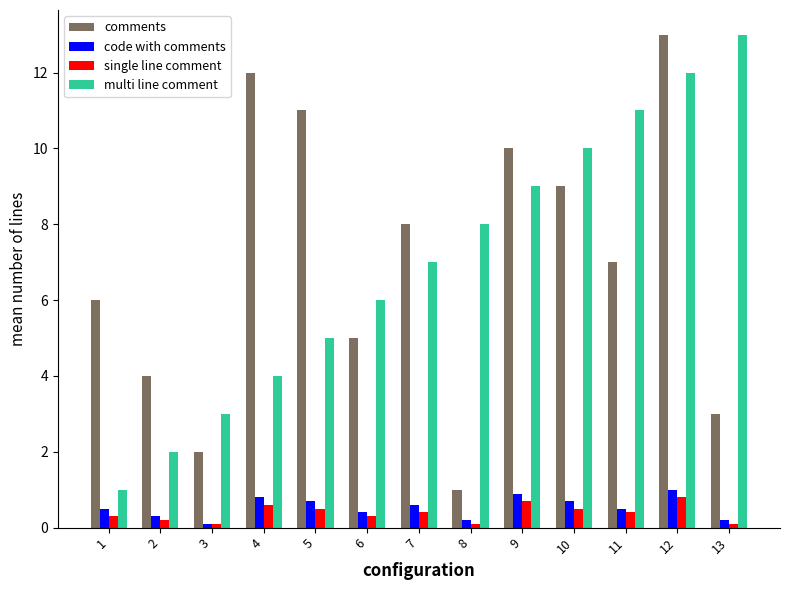

At which category is the sum across all series the highest?

12